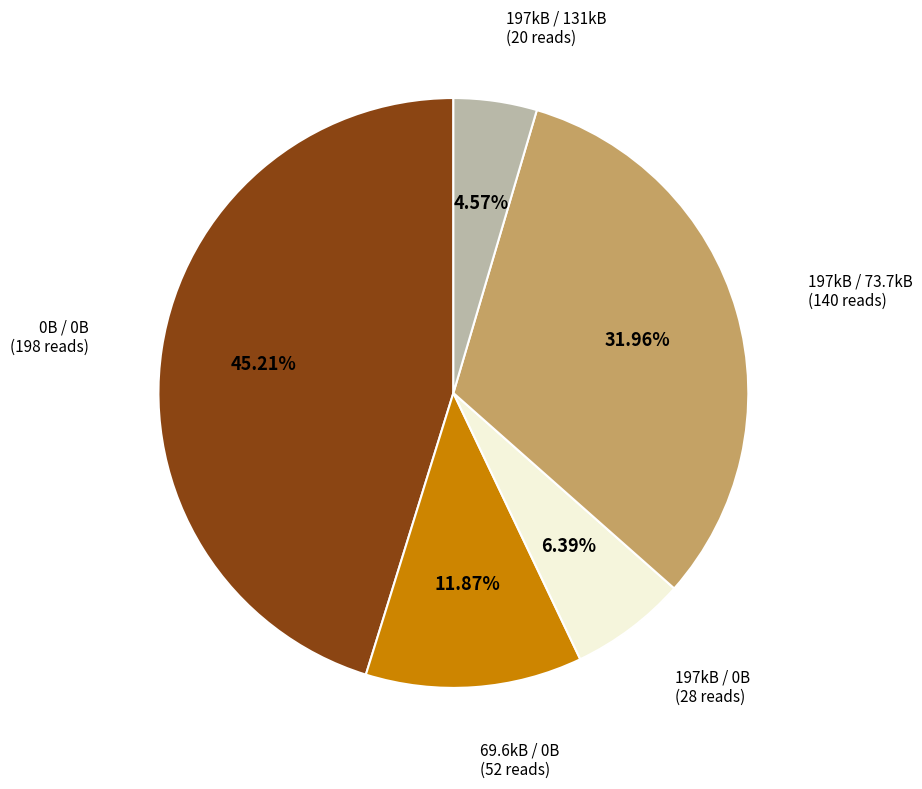

Do 0B / 0B and 197kB / 73.7kB together represent more than half of the pie?

Yes